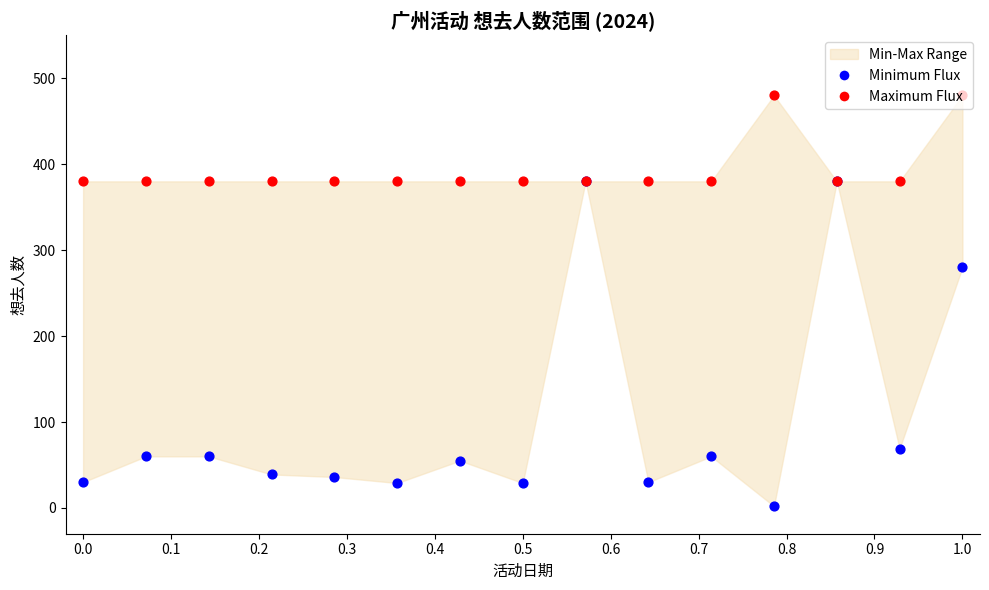

Which series contains the lowest Y value?

Minimum Flux